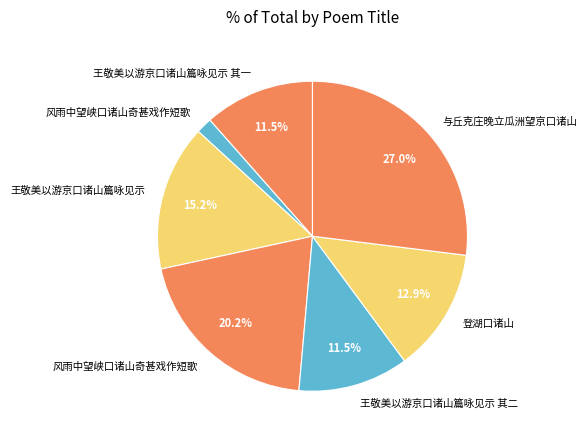

Count the number of slices in the pie.

7